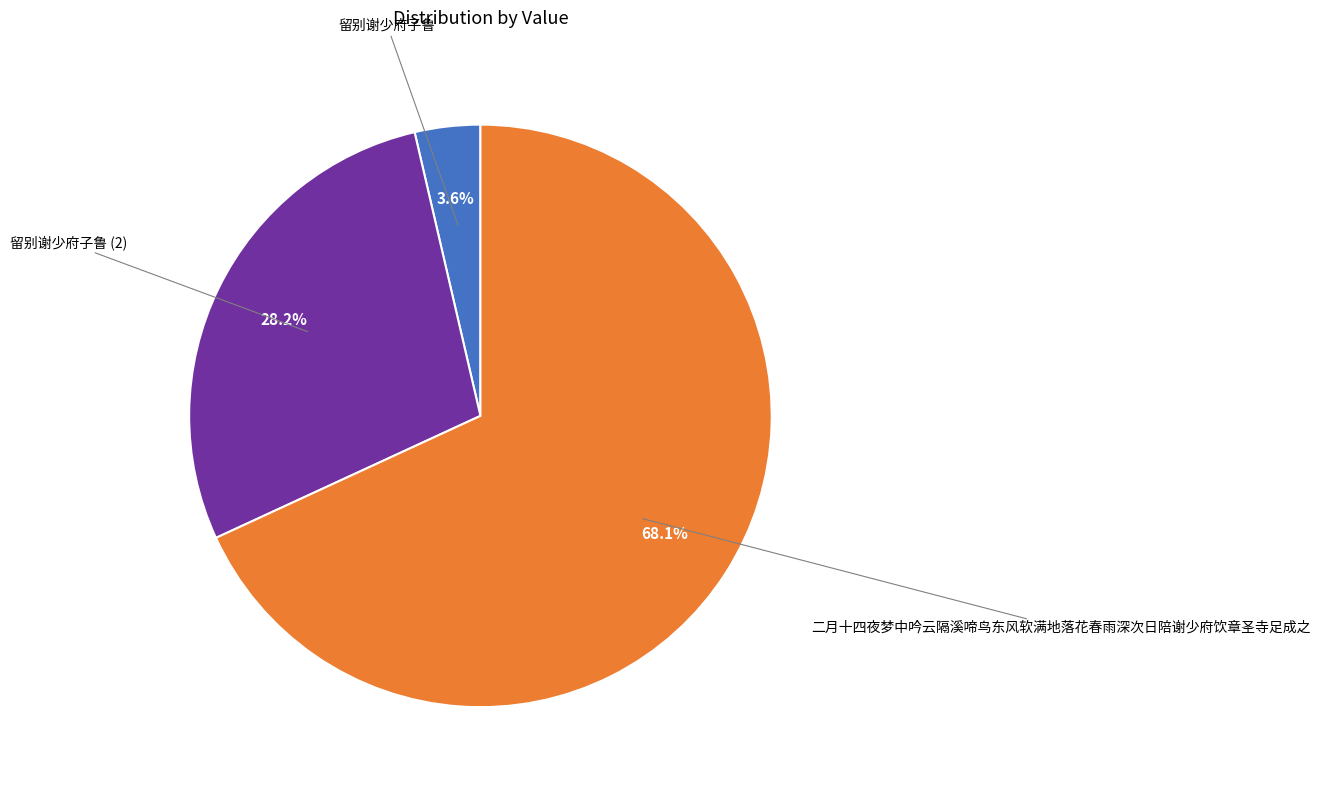

Is there a majority slice in this chart?

Yes